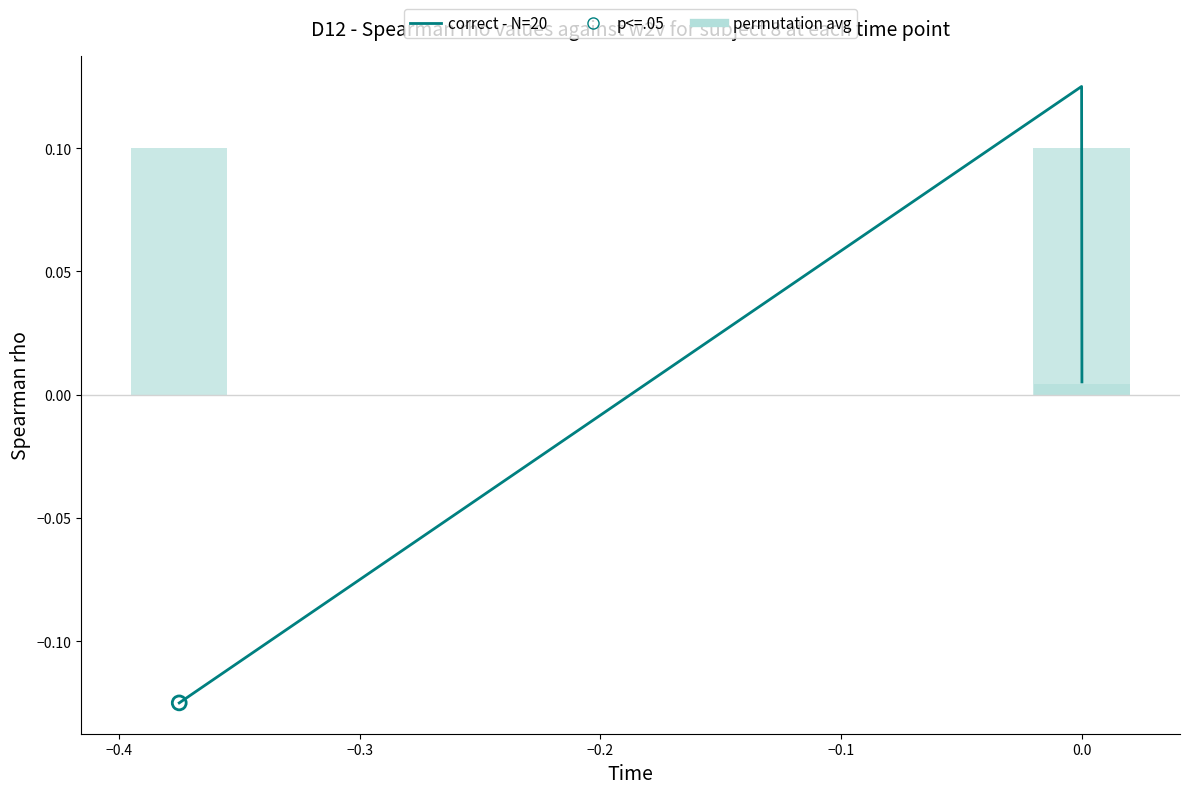

Which has a higher value, −0.5 or −0.4?

−0.4